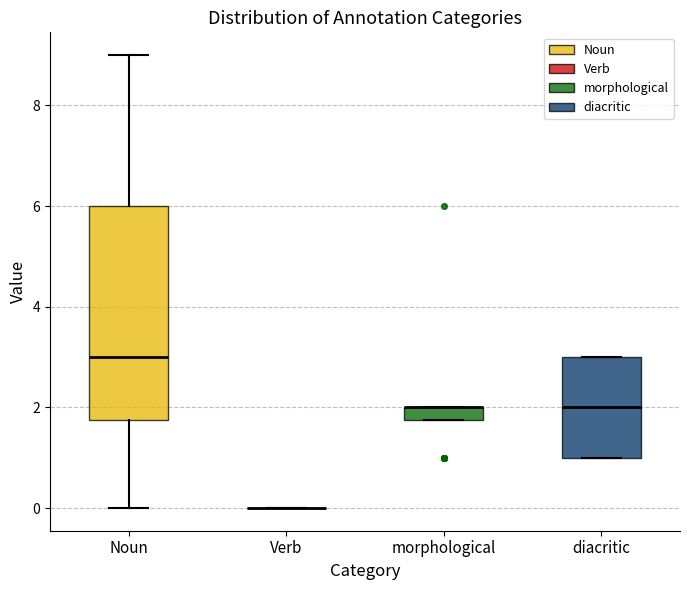

Which box is the tallest, from its lower edge to its upper edge?

Noun